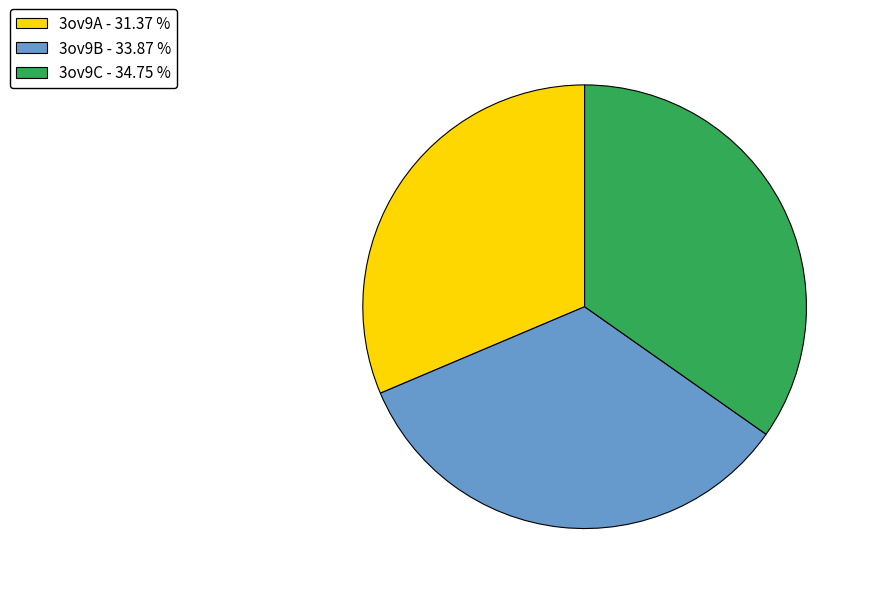

The 3ov9C slice represents 28% of the pie. True or false?

False